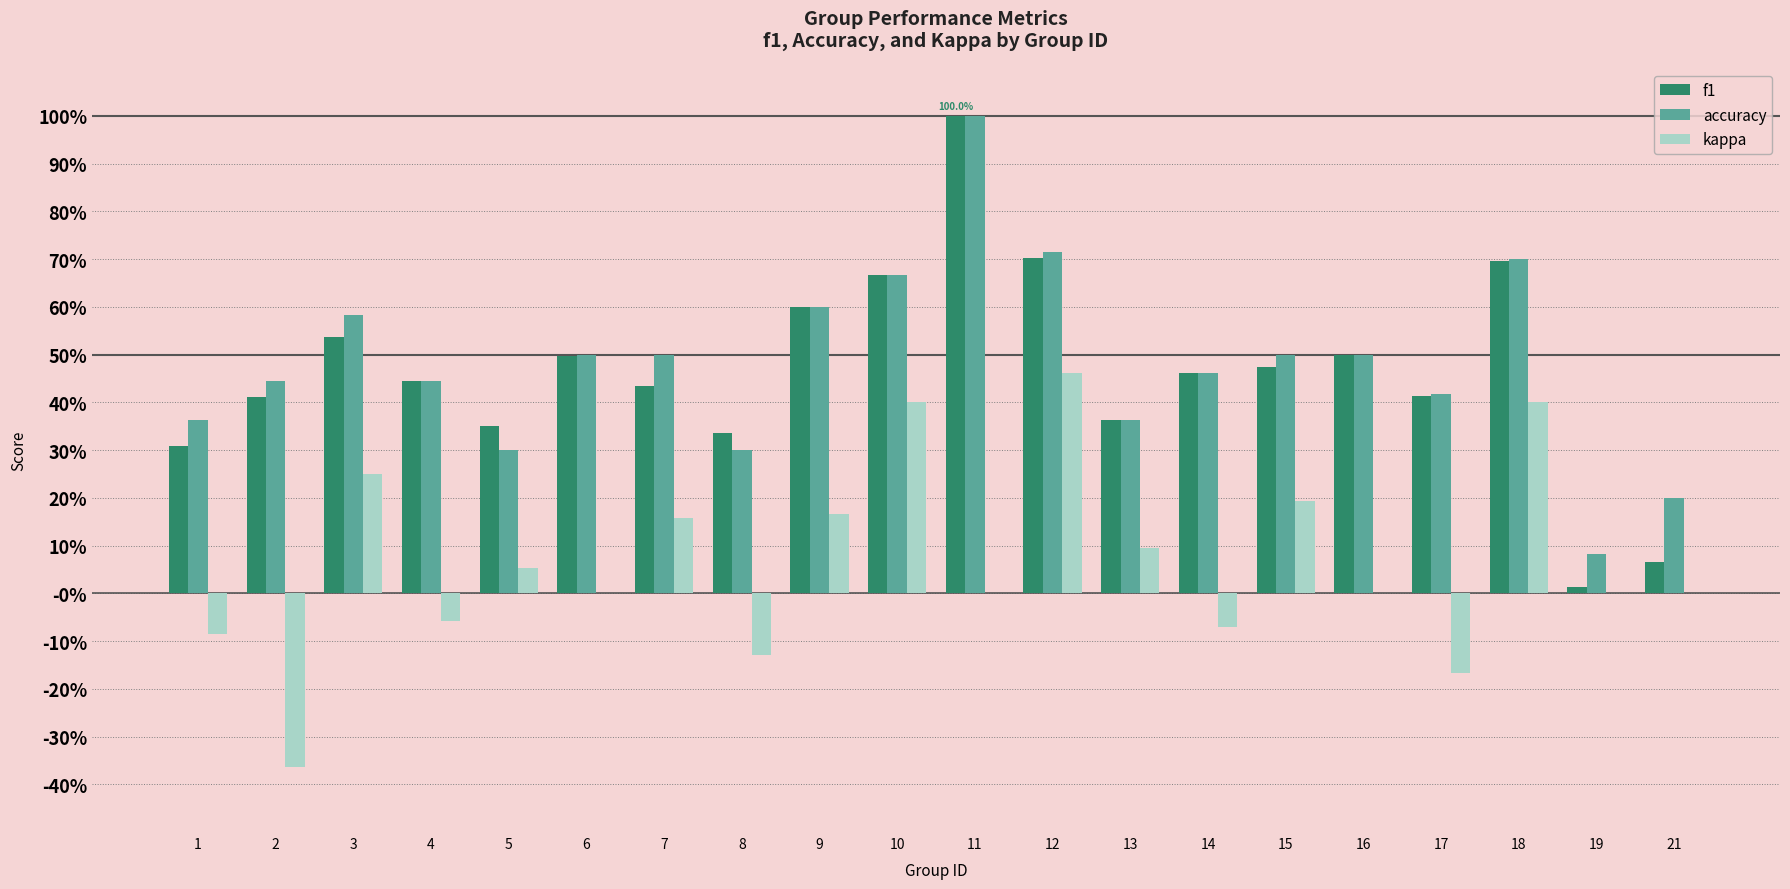

Between 3 and 5, which series saw the biggest shift?

accuracy